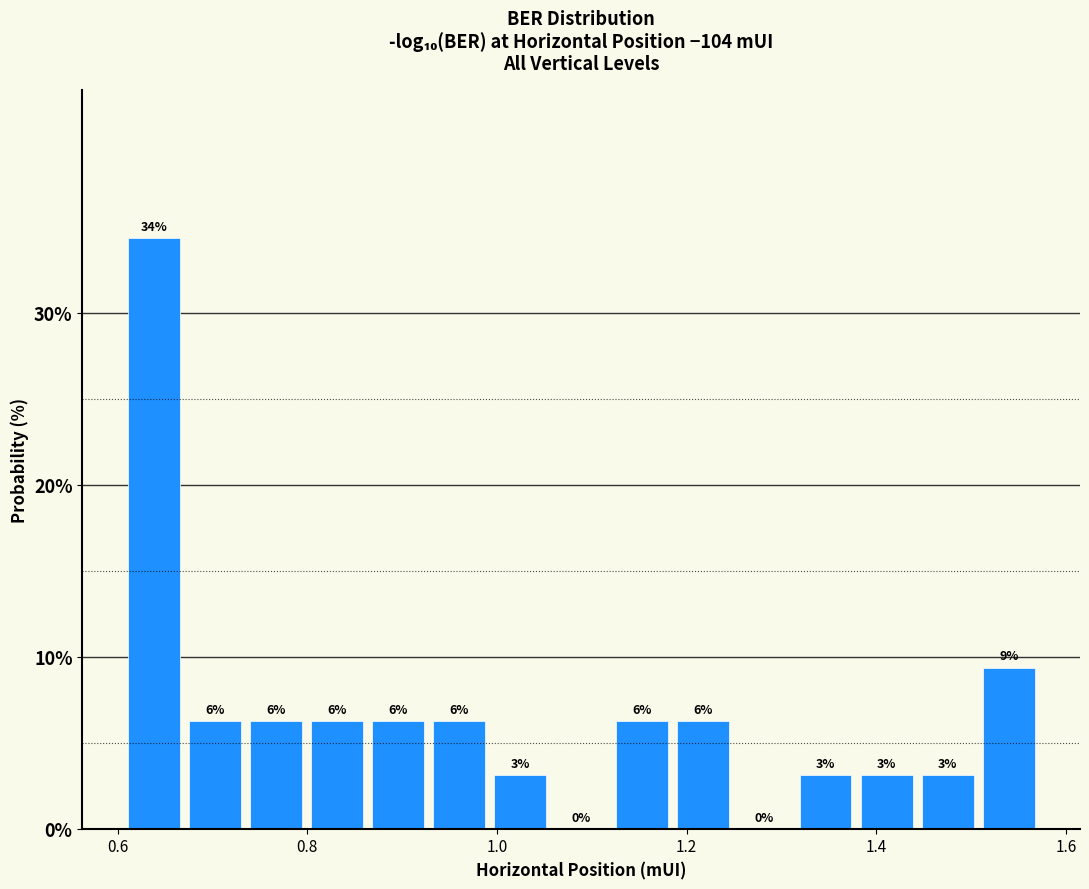

Read against the x-axis, roughly where is the centre of the tallest bar?

0.64